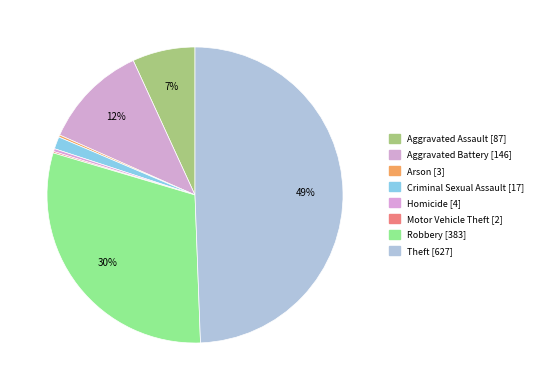

Count the number of slices in the pie.

8